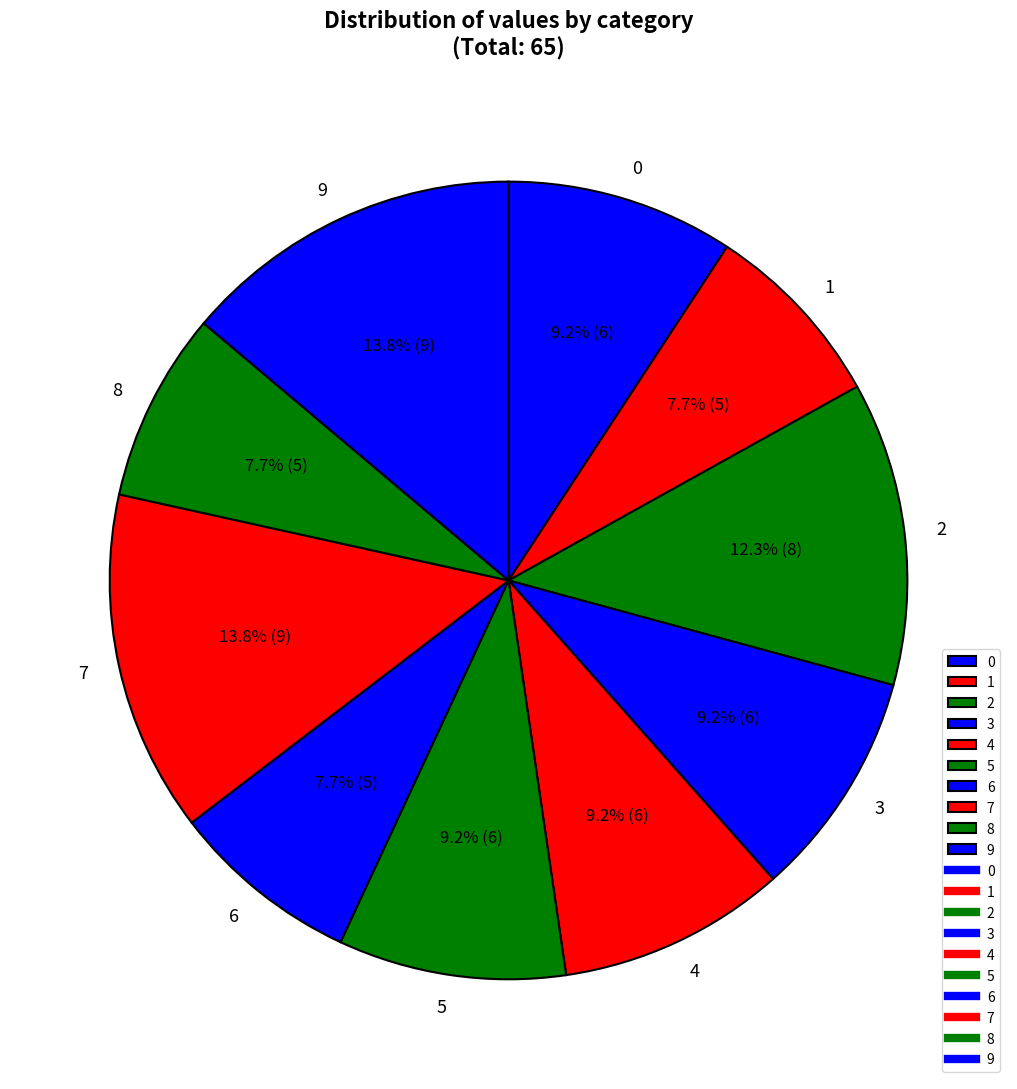

Is it true that 8 is 8% of the pie?

True